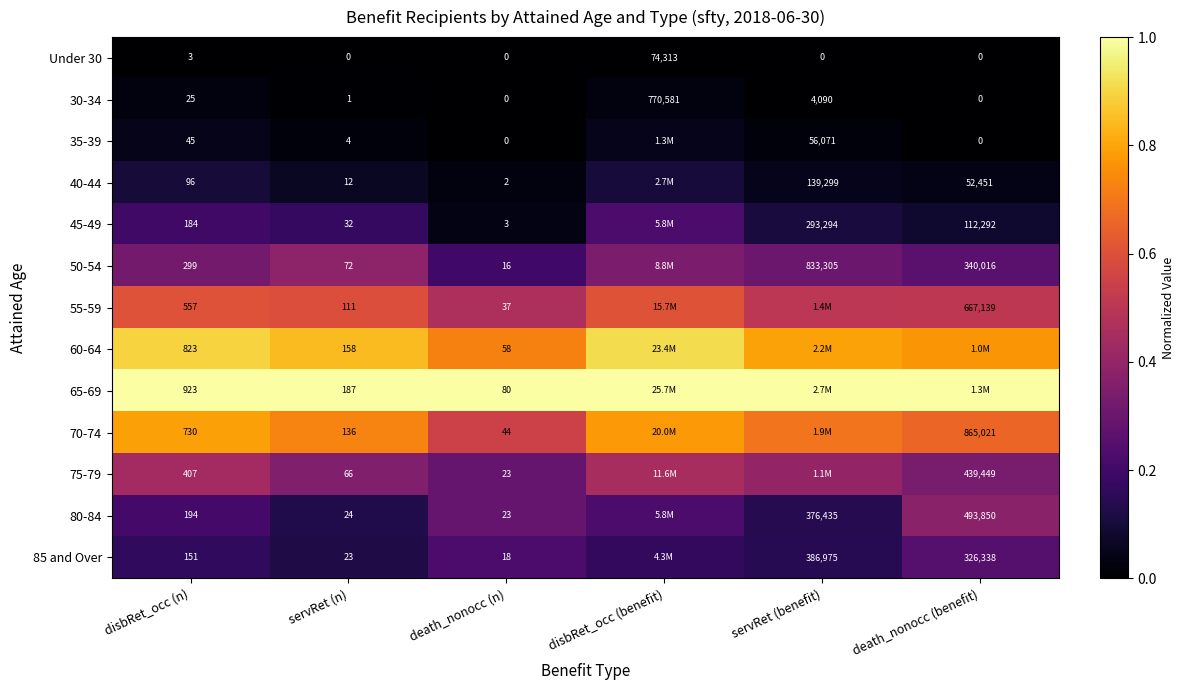

Where is Under 30 nearest to the value 37156?

disbRet_occ (n)